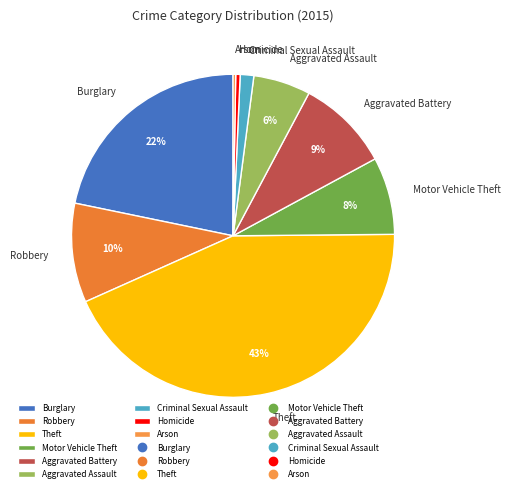

Which slice is the largest?

Theft